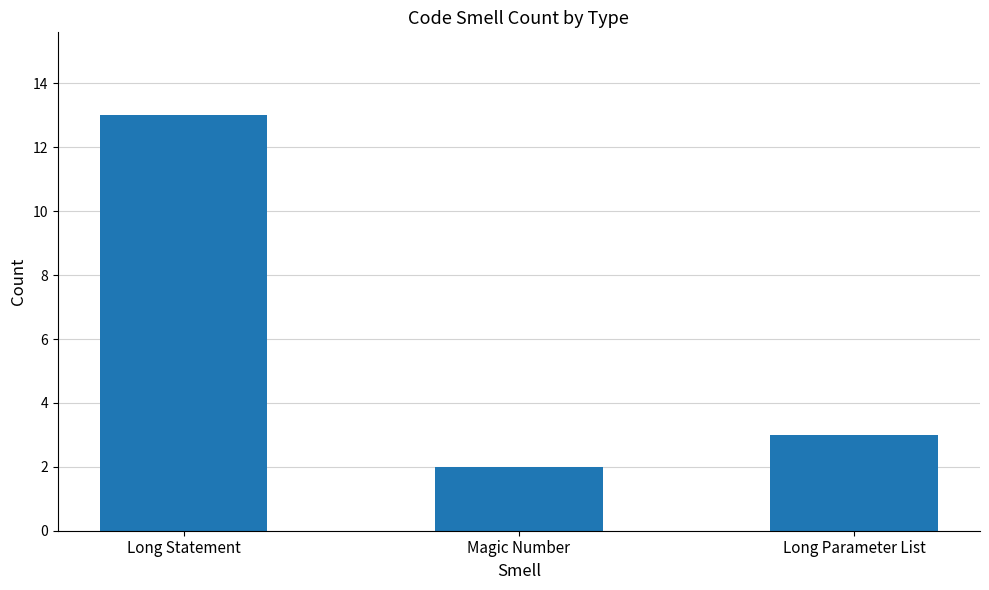

Is it true that the value at Long Statement is 6?

False